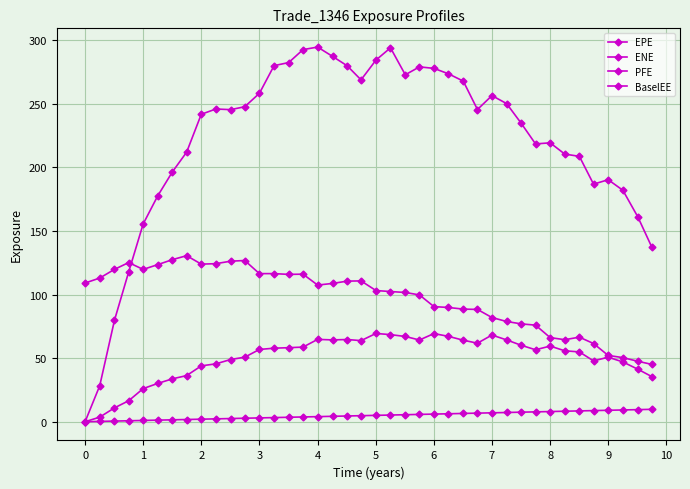

Which series has the widest spread of values?

PFE